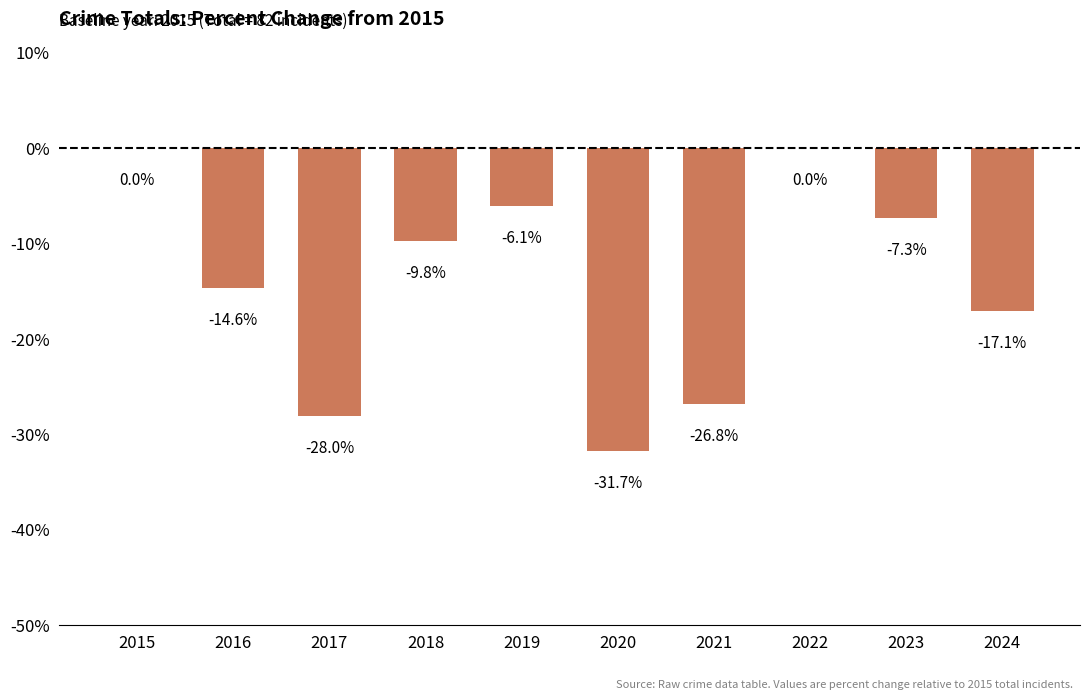

The value at 2017 is -28.0. True or false?

True